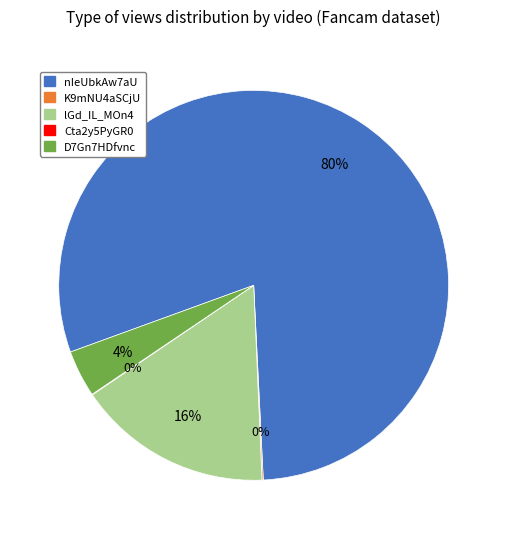

Do D7Gn7HDfvnc and nIeUbkAw7aU together represent more than half of the pie?

Yes